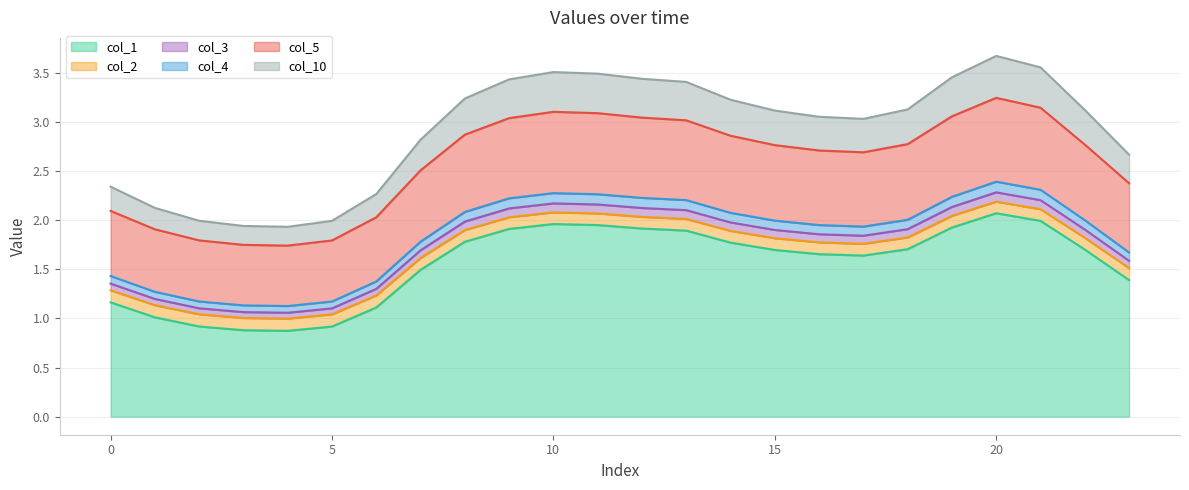

List the labels in order of col_3 value, smallest first.

4, 3, 5, 2, 1, 6, 0, 23, 7, 17, 16, 15, 22, 18, 14, 8, 13, 9, 12, 19, 11, 10, 21, 20